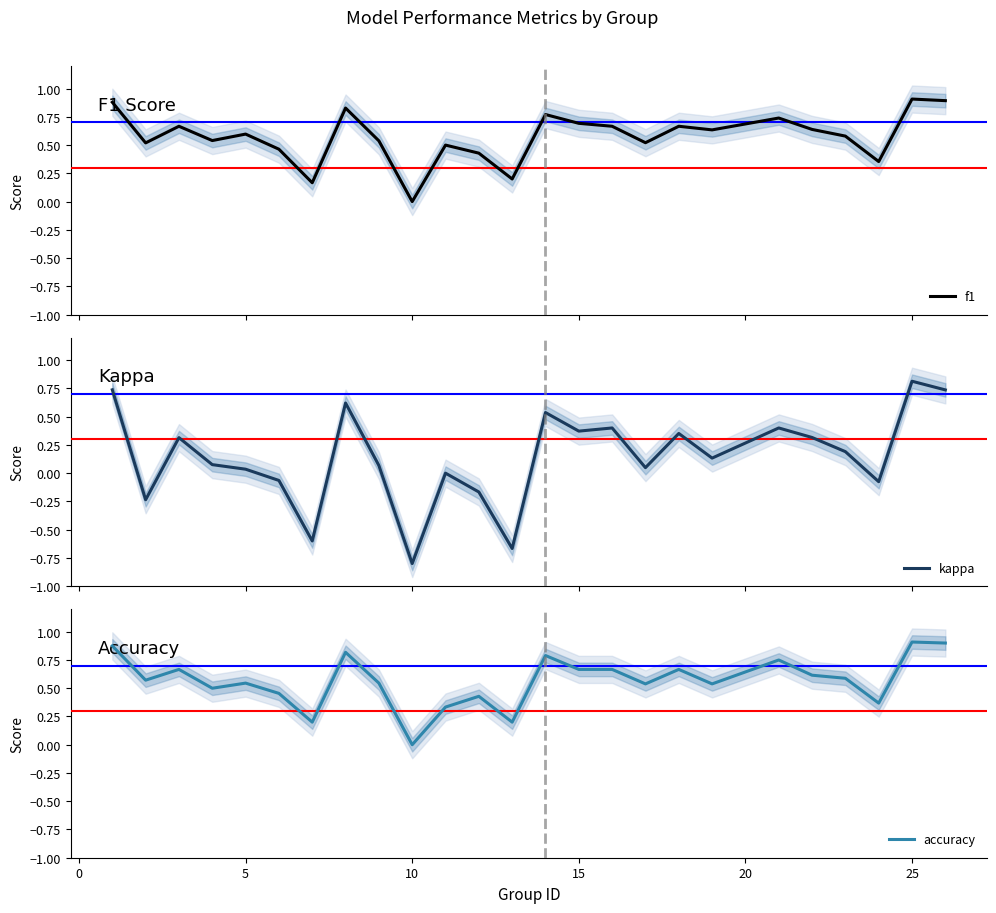

Which category has the lowest value in the accuracy series?

10